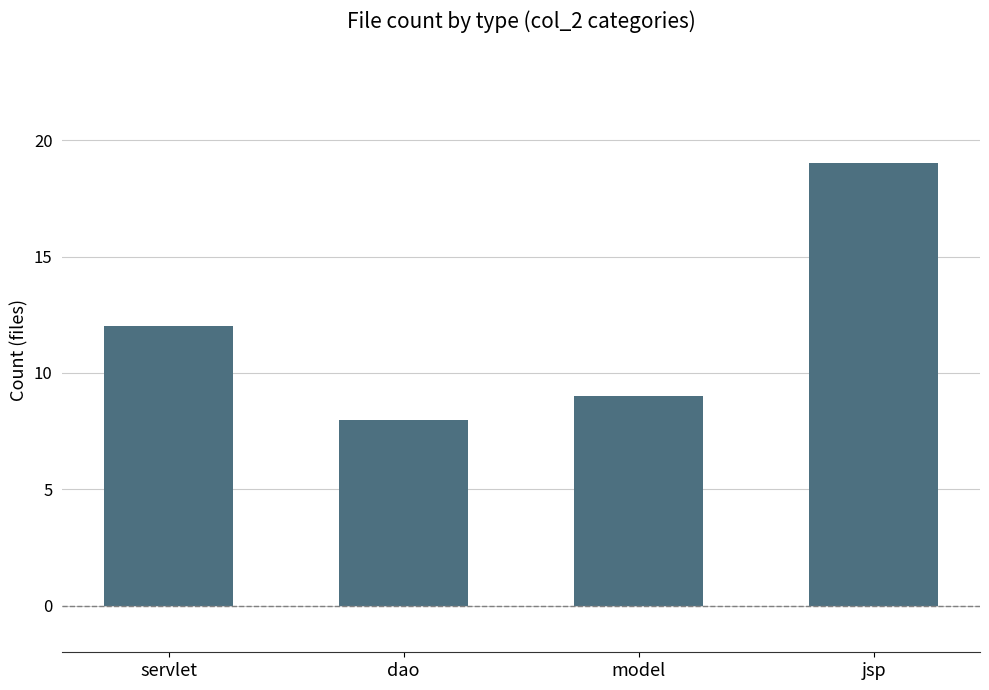

List the labels in order of value, smallest first.

dao, model, servlet, jsp